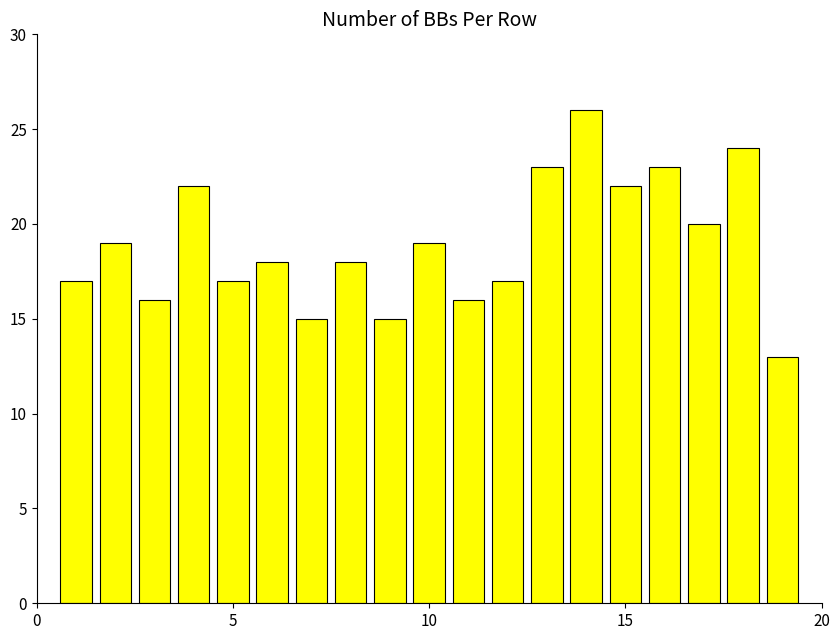

What is the average value?

19